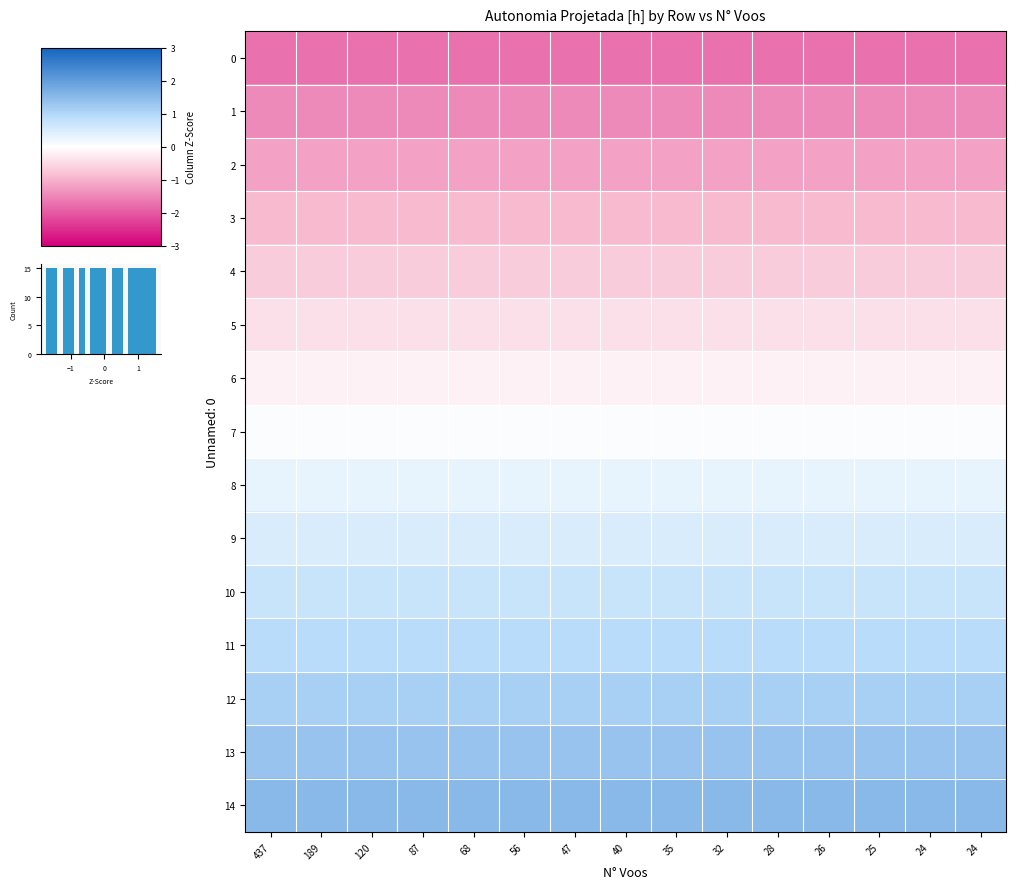

Which has a higher value, 189 or 28?

28